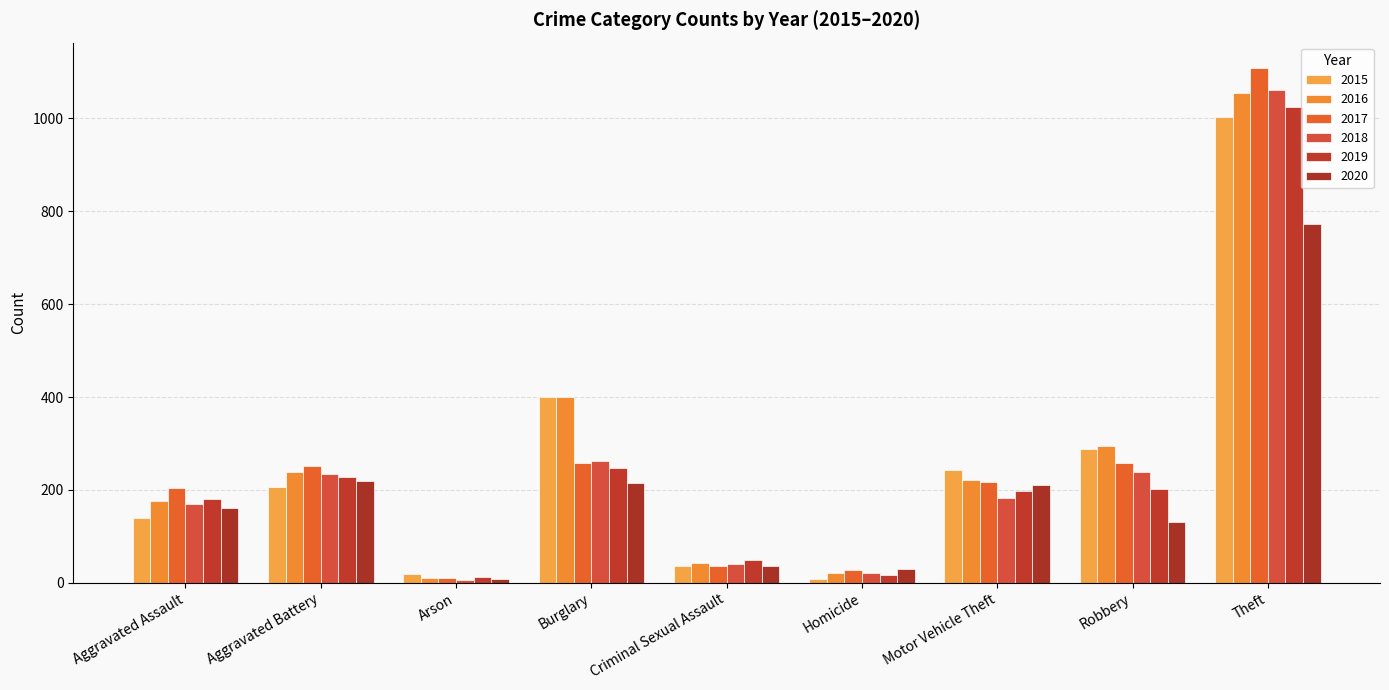

At which label does 2015 reach its peak?

Theft